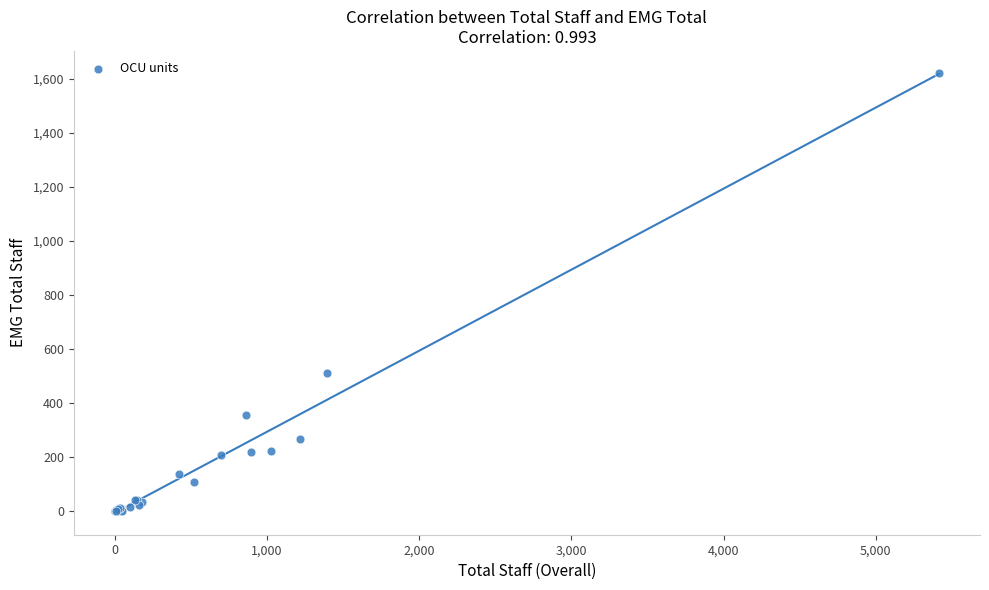

What Y value in the scatter plot is closest to 810?

509.3